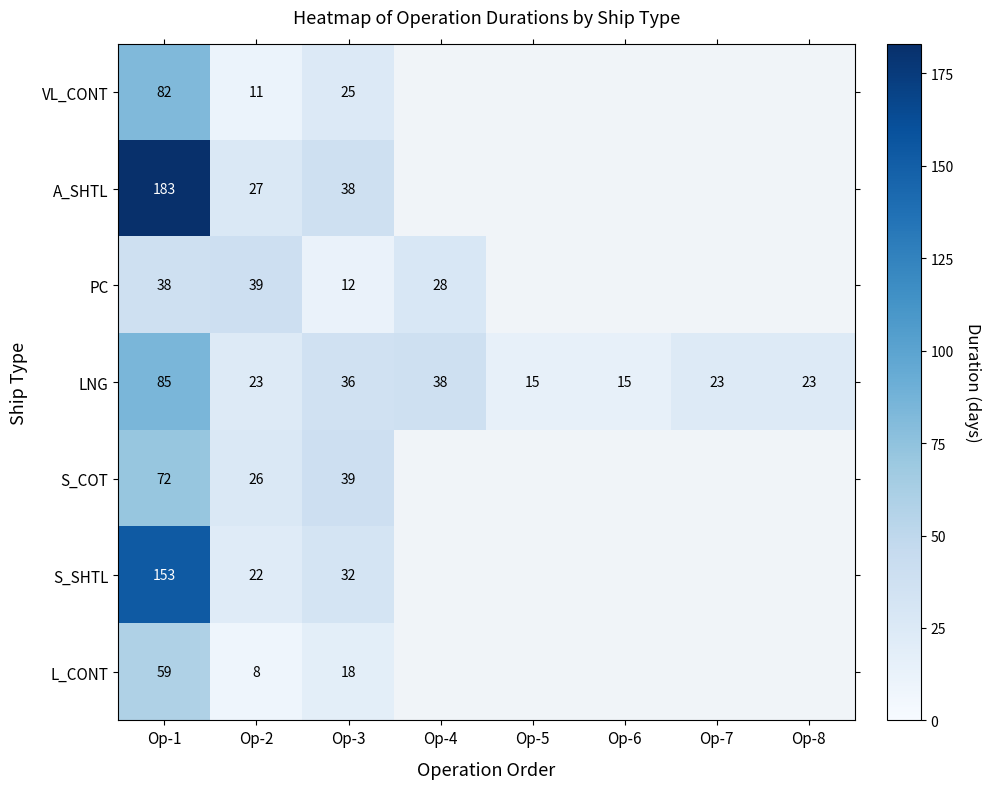

Rank the series by their maximum value, from highest to lowest.

A_SHTL, S_SHTL, LNG, VL_CONT, S_COT, L_CONT, PC